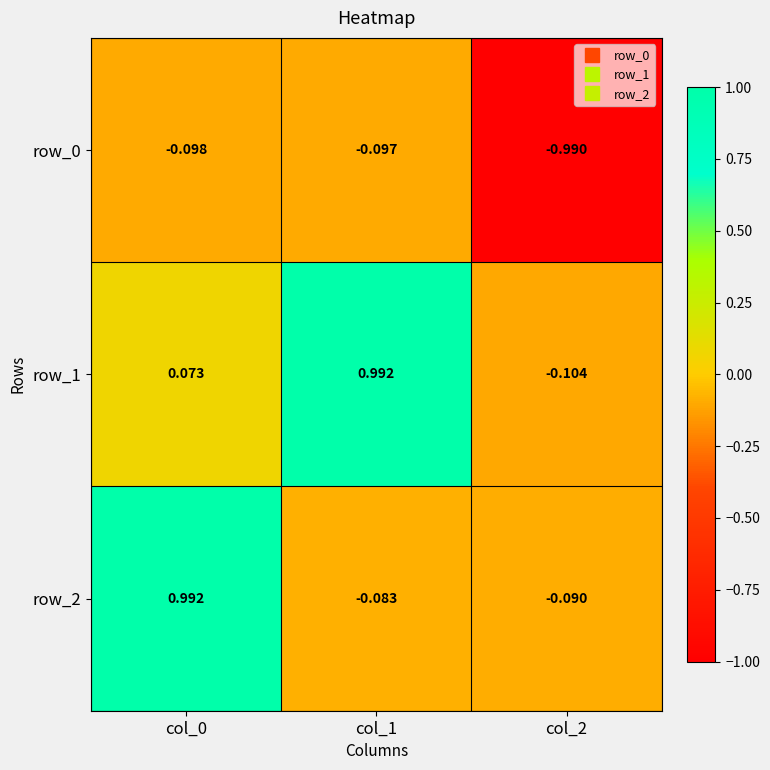

Is the value of row_2 at col_1 greater than the value of row_1 at col_2?

Yes